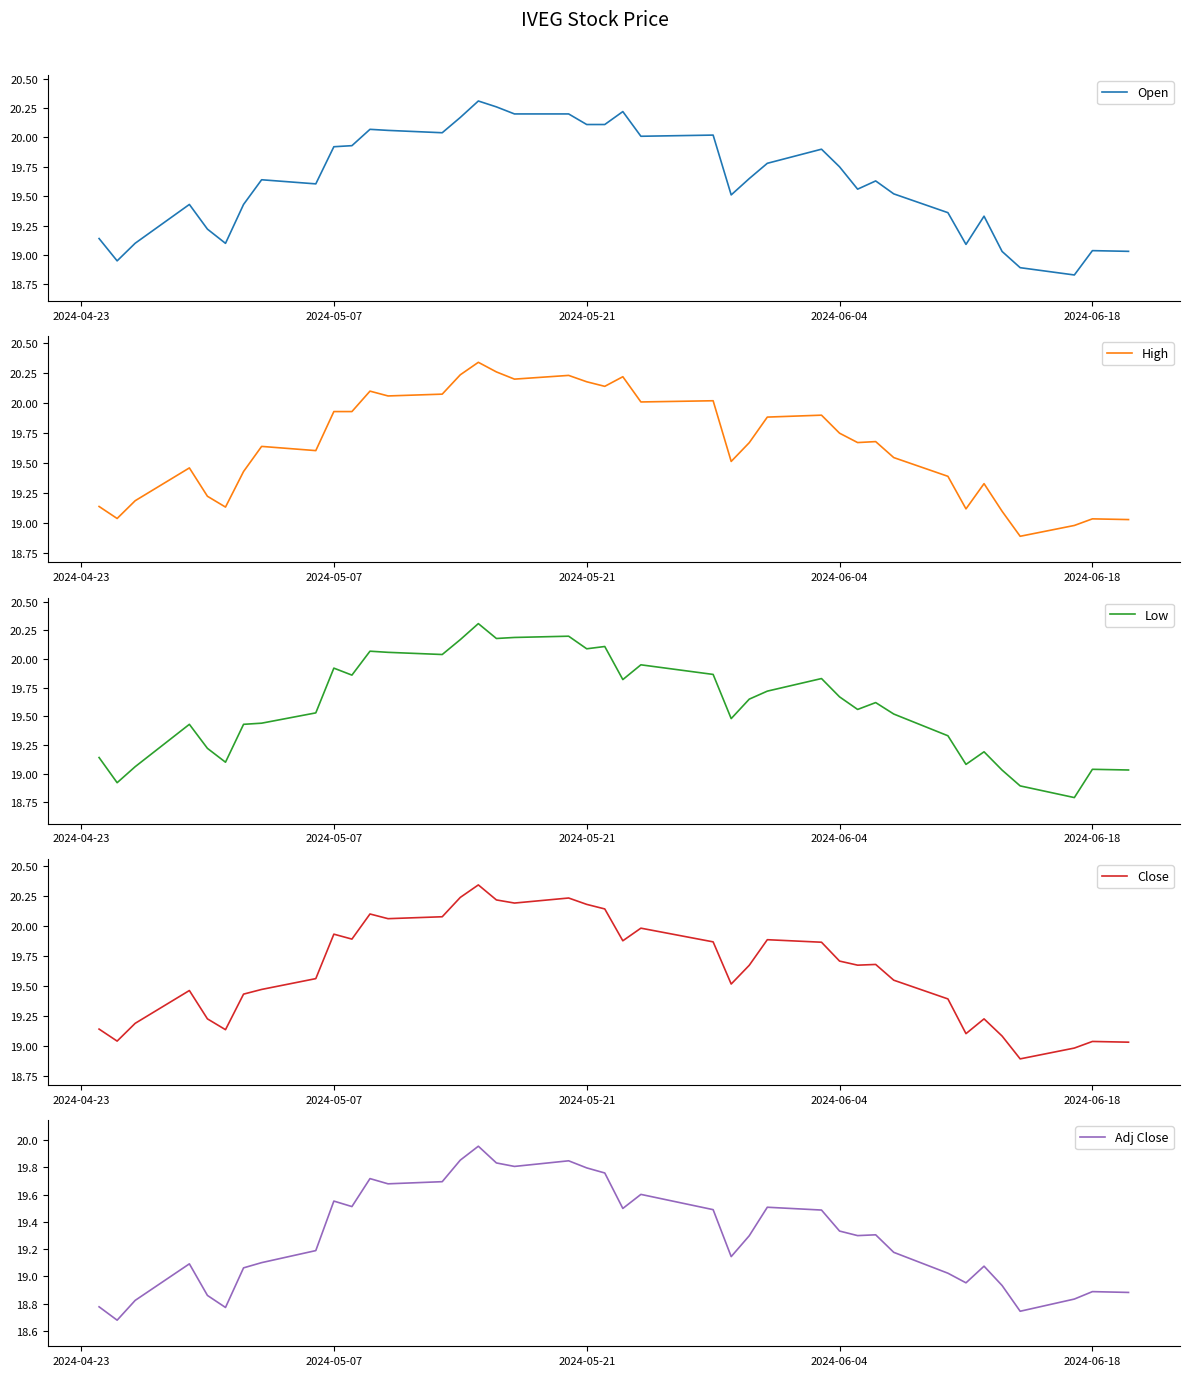

True or false: Open has more than 0 points higher than both neighbors.

True